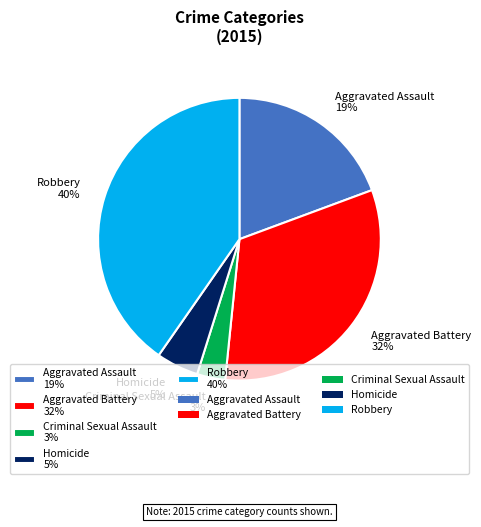

Which slice is the smallest?

Criminal Sexual Assault